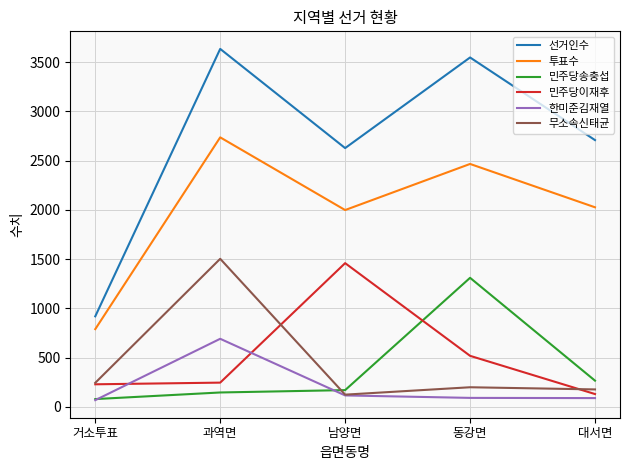

What is the total value across all series at 동강면?

8131